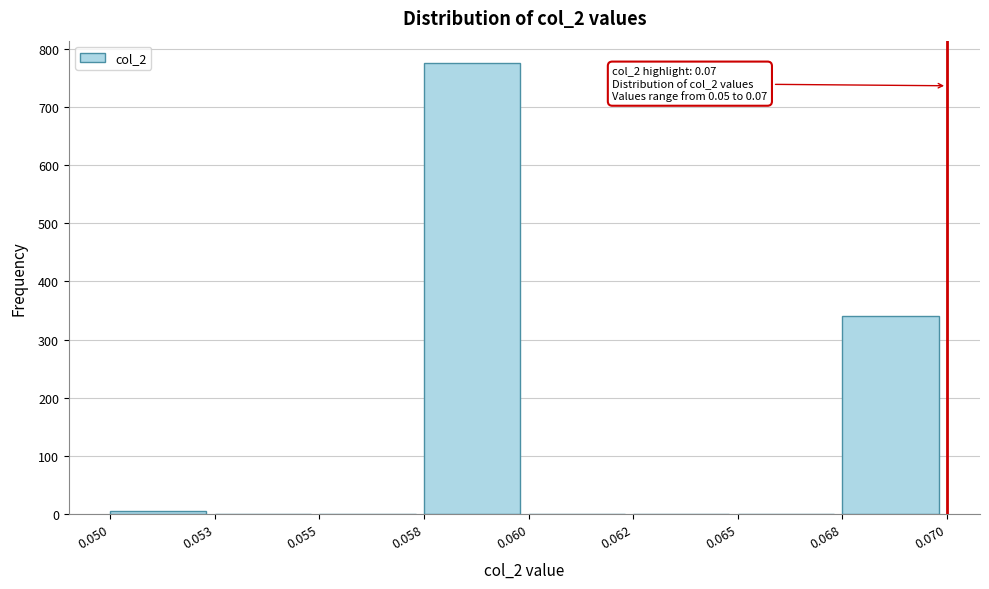

Reading left to right, list all the values displayed in this chart.

0.050=6	0.053=0	0.055=0	0.058=775	0.060=0	0.062=0	0.065=0	0.068=340